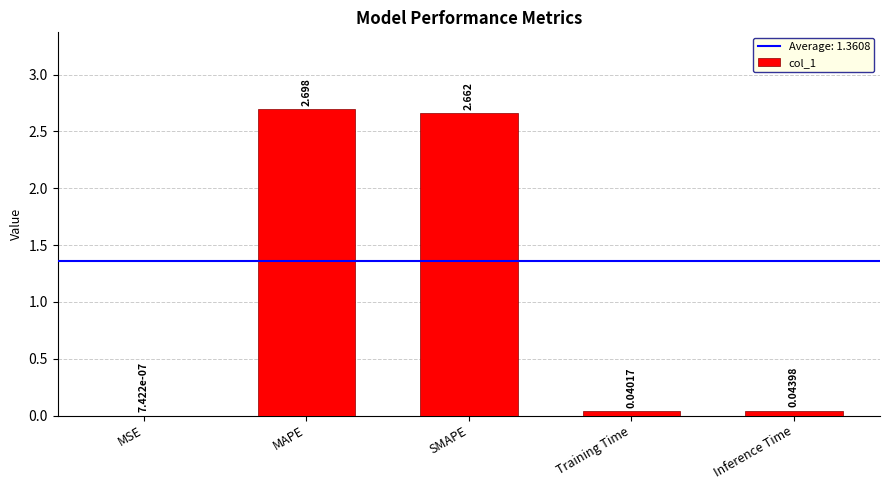

Where is the data nearest to the value 1?

Inference Time